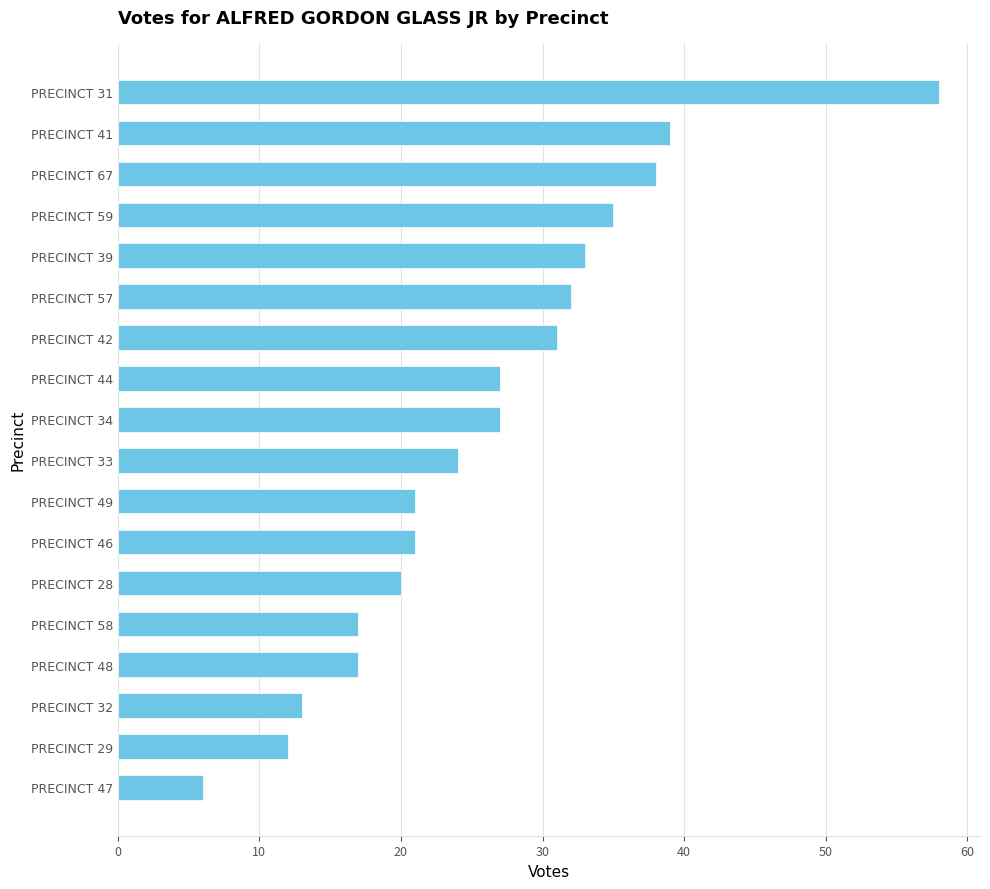

What is the sum of all values?

471